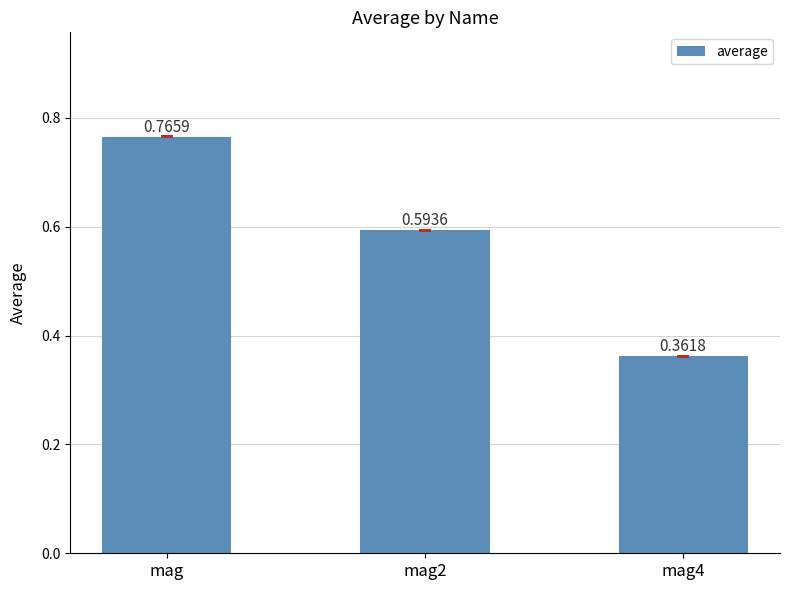

What is the sum of the values at mag and mag2?

1.4